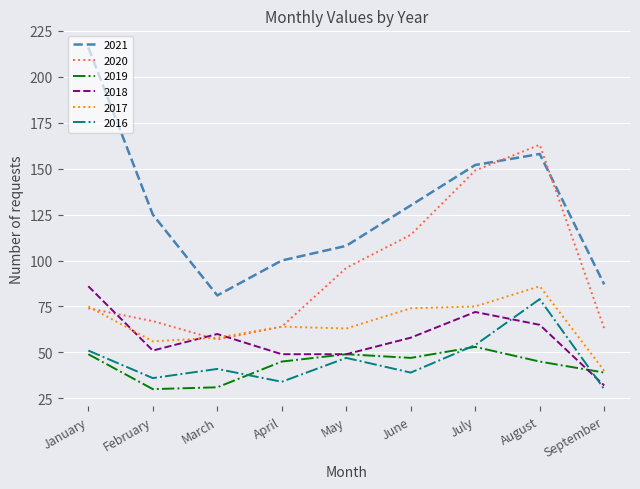

True or false: 2016 and 2020 cross at least once.

False